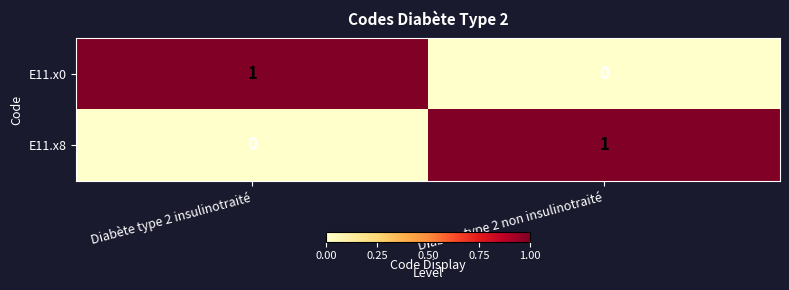

True or false: E11.x8 has a value of 0 at Diabète type 2 insulinotraité.

True